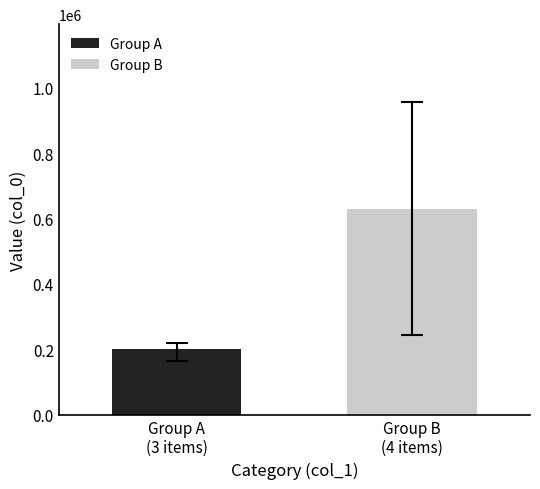

What is the average value?

415144